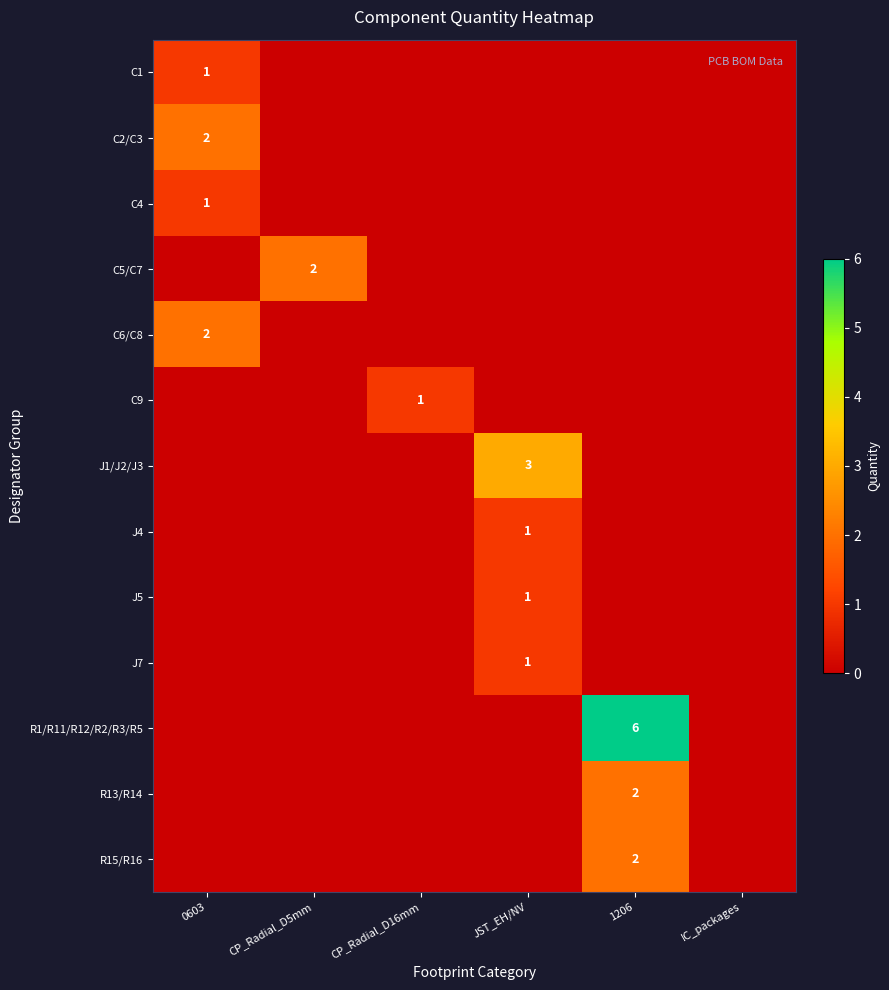

The R13/R14 series shows 0 at JST_EH/NV. True or false?

True